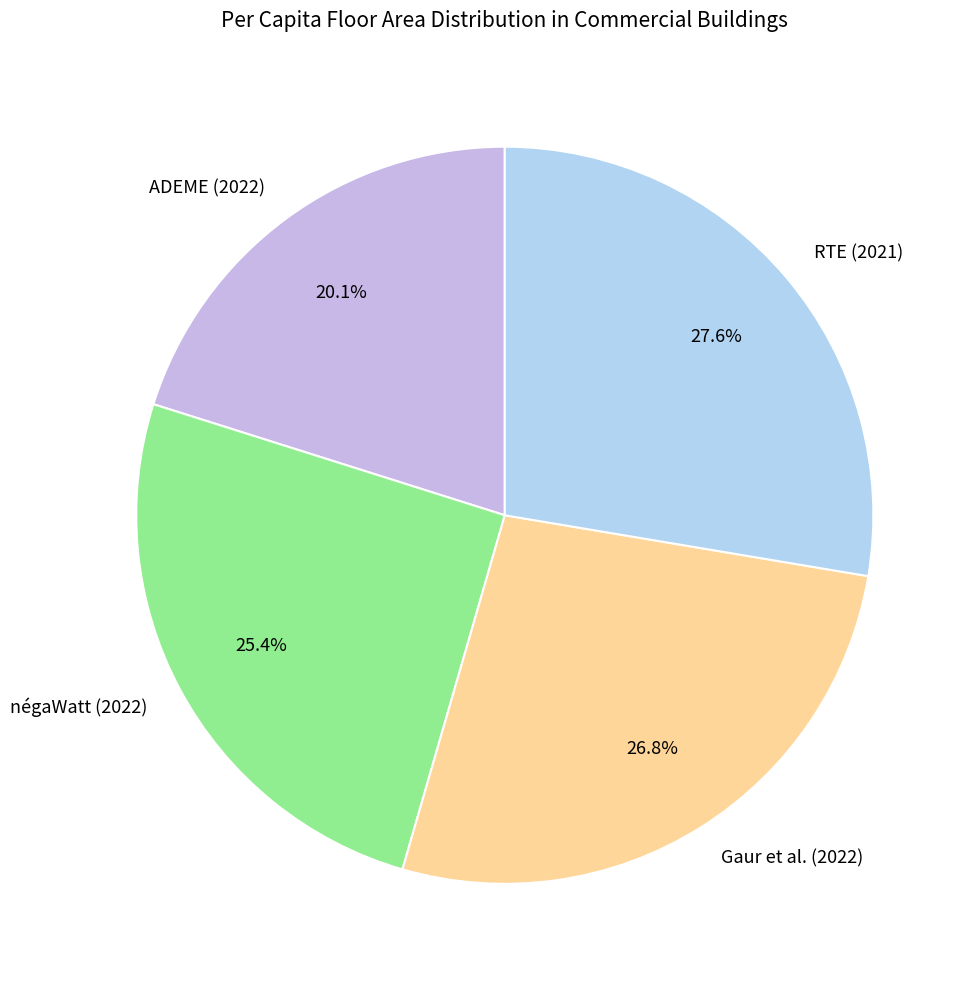

Which category has the biggest portion of the pie?

RTE (2021)